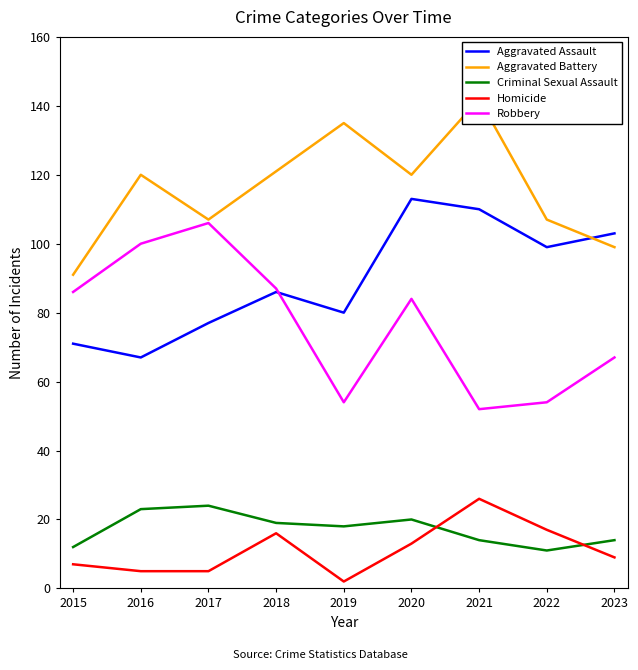

Is the value of Aggravated Assault at 2021 greater than the value of Aggravated Battery at 2018?

No